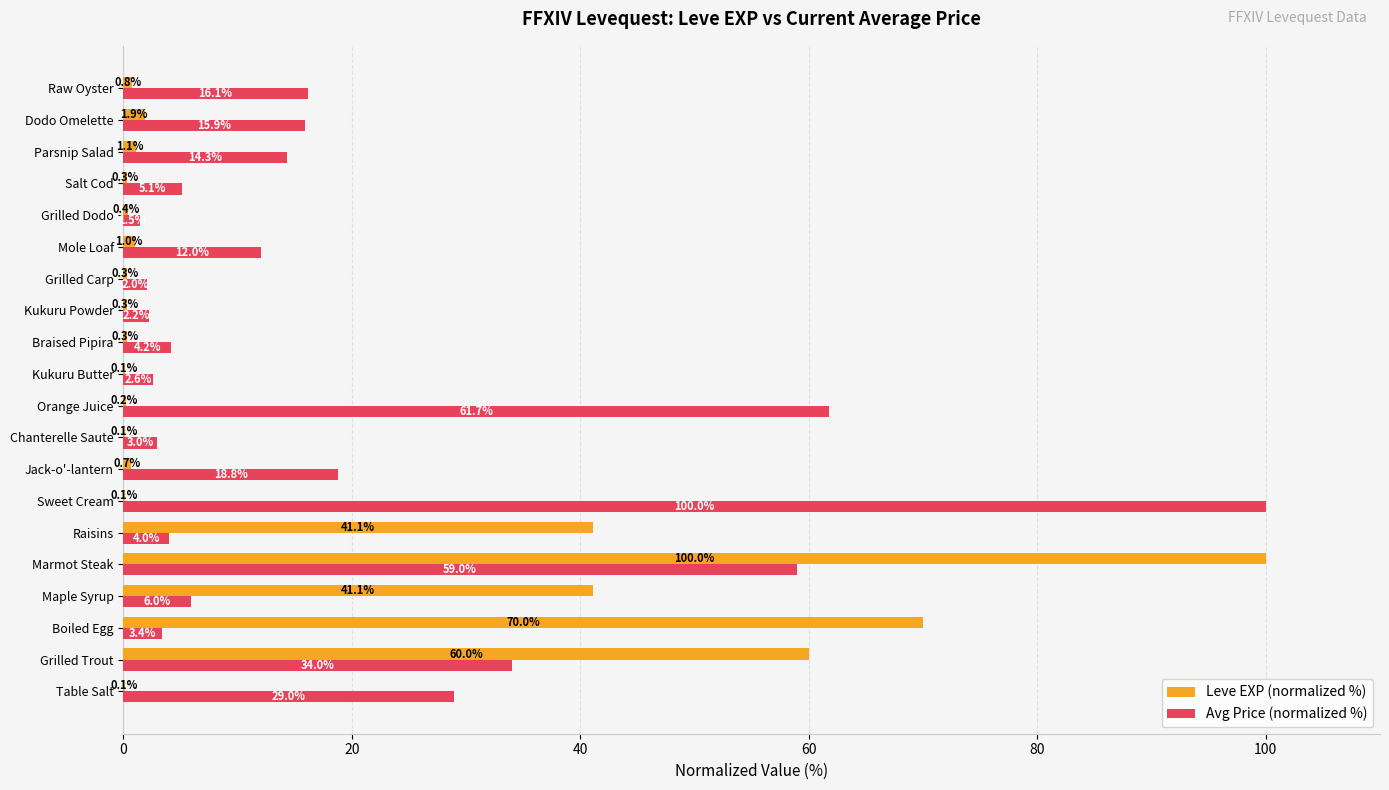

What value does the Leve EXP (normalized %) series have at Dodo Omelette?

1.9